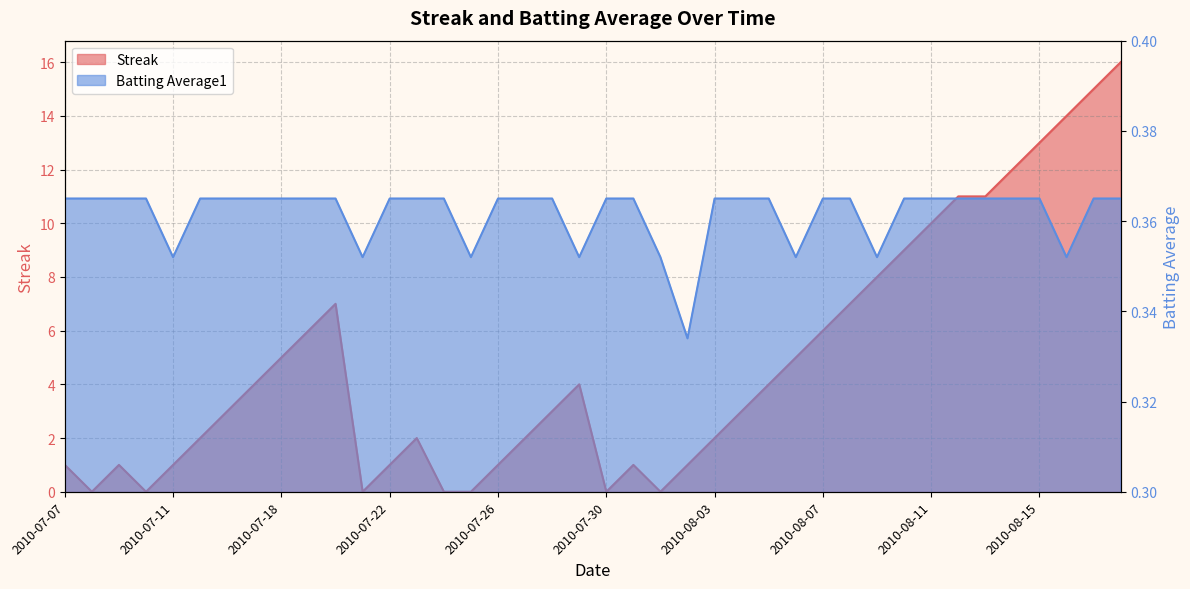

What position from the left is 2010-08-10?

32